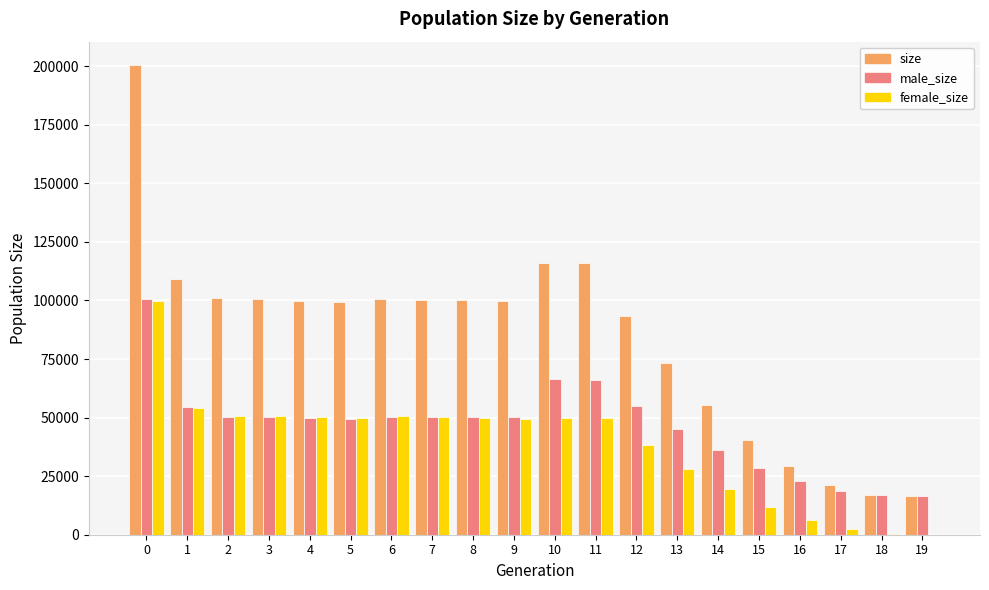

Which series has the widest spread of values?

size